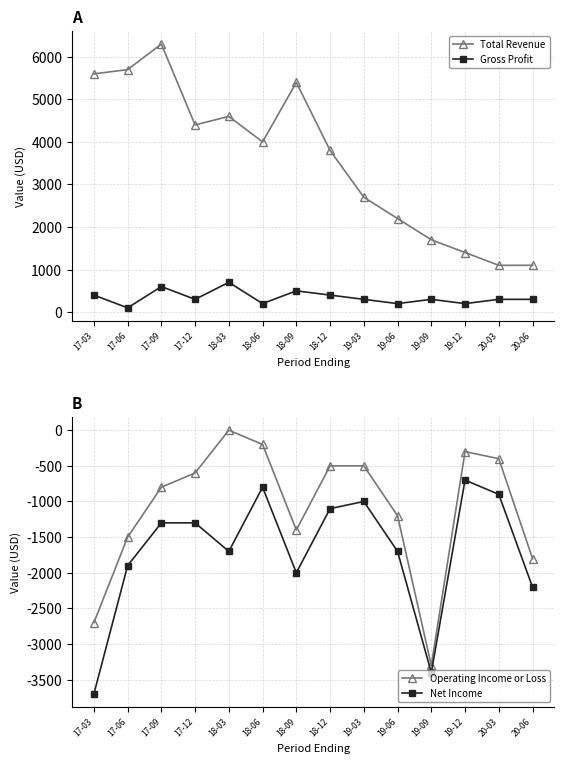

At how many categories does at least one series exceed 2888?

8